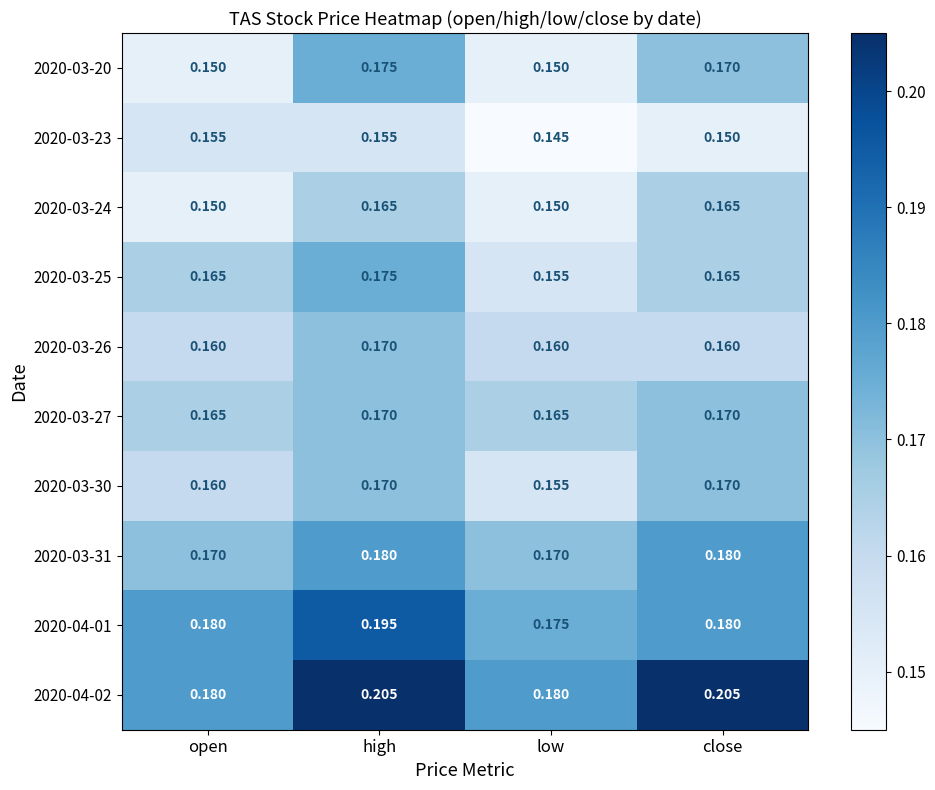

At which category is the sum across all series the highest?

high